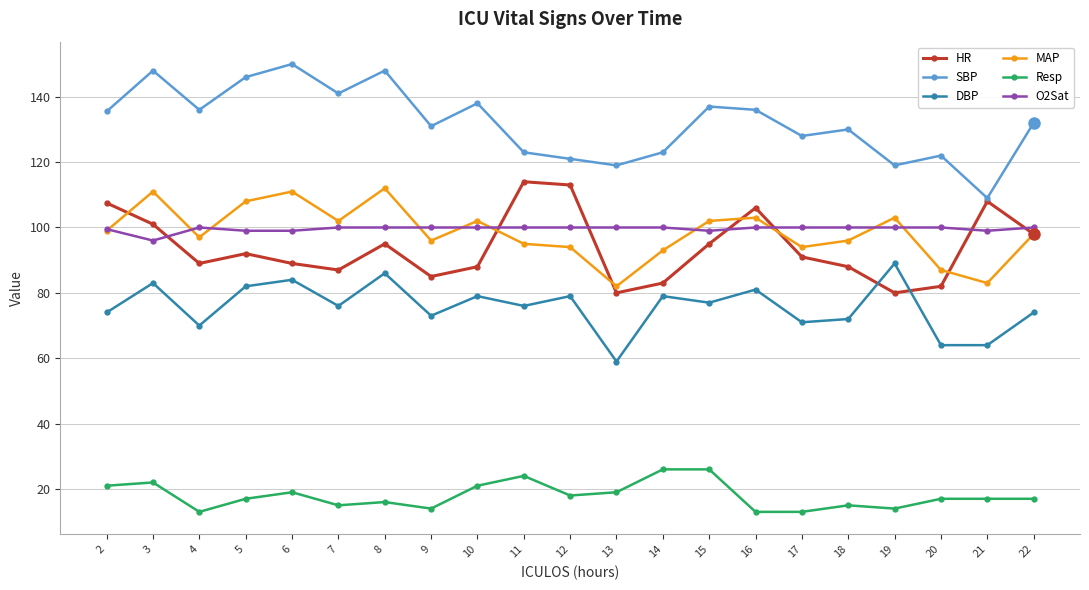

The value of DBP at 22 is 74.0. True or false?

True